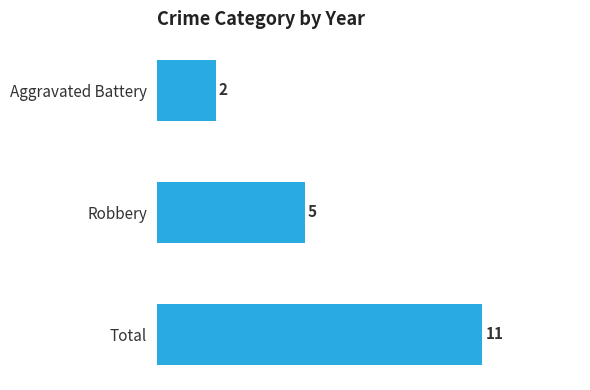

Which has a higher value, Robbery or Total?

Total